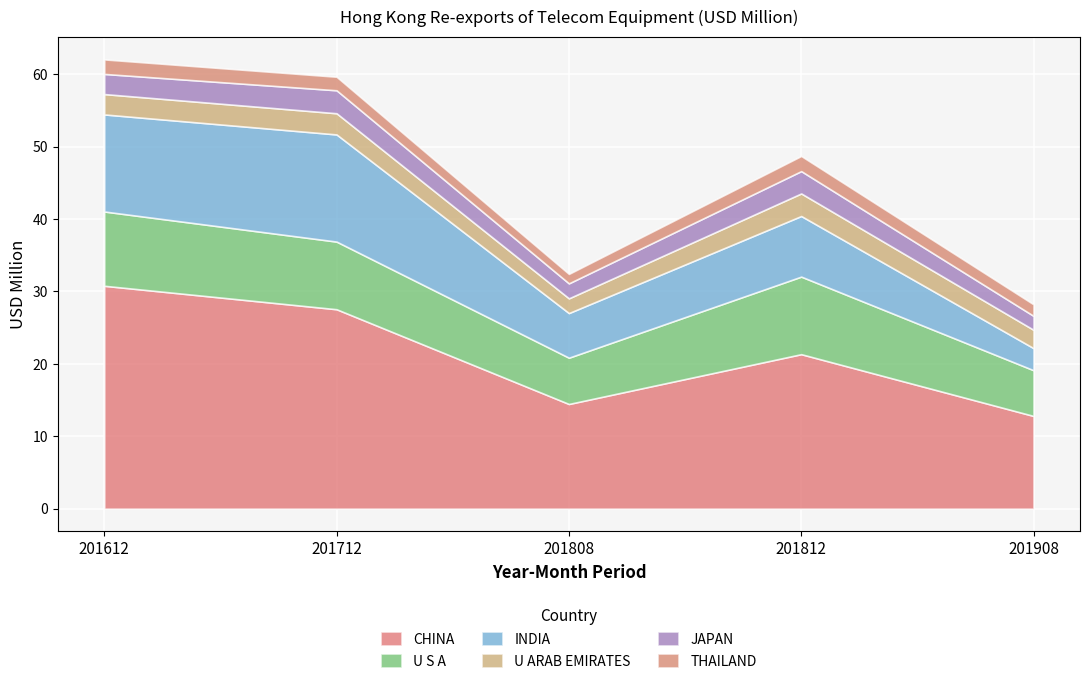

What is the total value across all series at 201812?

48.7